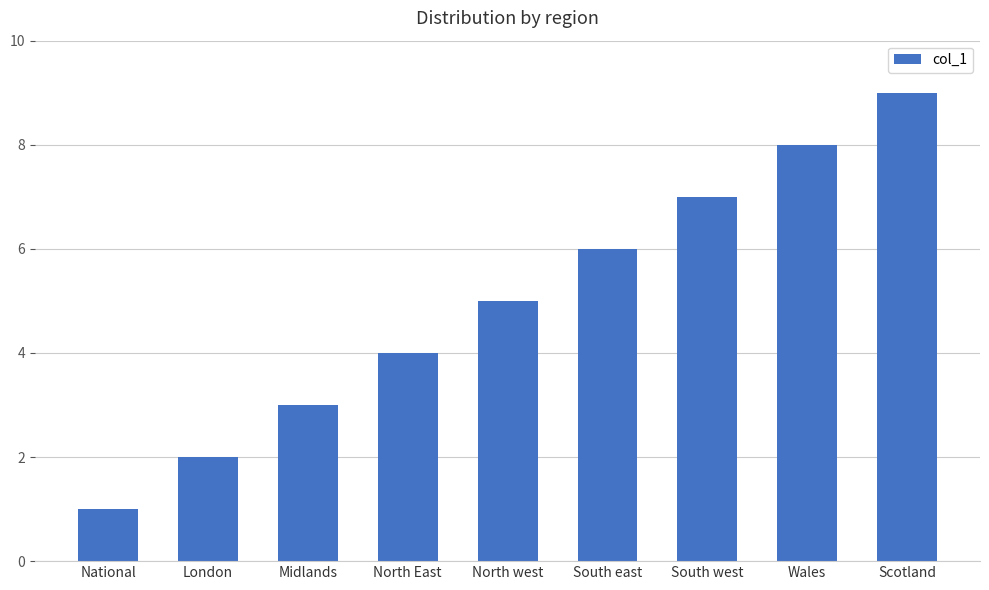

Reading left to right, transcribe all the data shown in this chart.

1	2	3	4	5	6	7	8	9